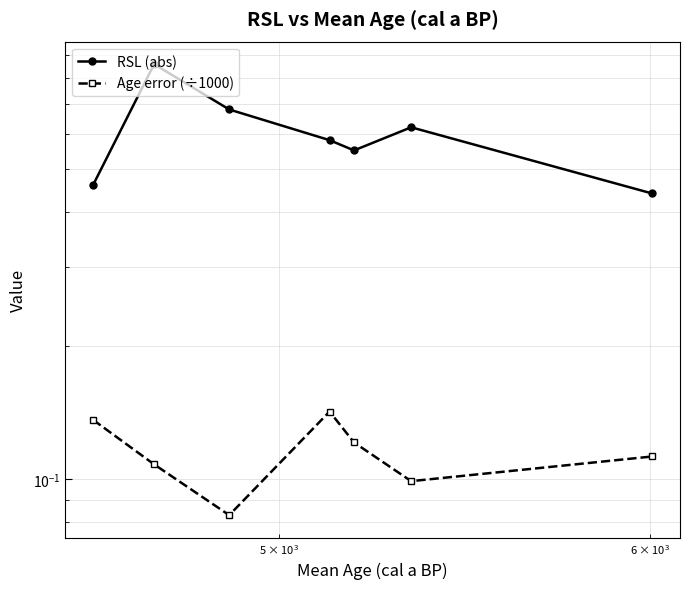

What are all the series names shown in the legend?

RSL (abs), Age error (÷1000)